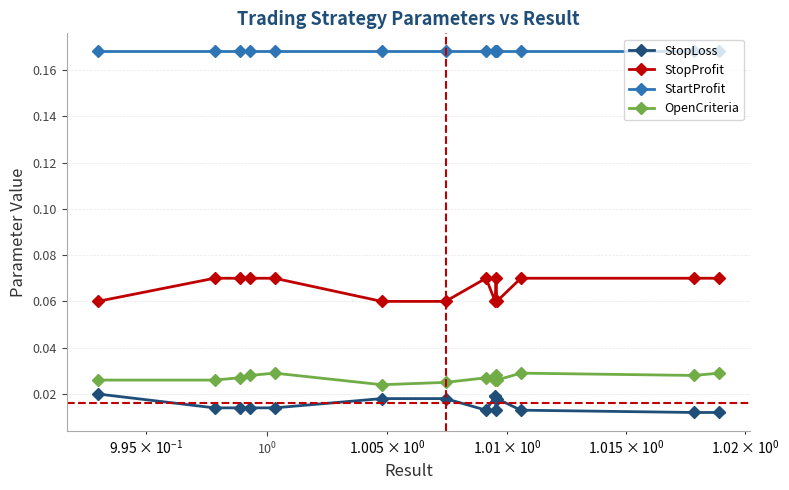

List the series in order of their peak value, lowest first.

StopLoss, OpenCriteria, StopProfit, StartProfit